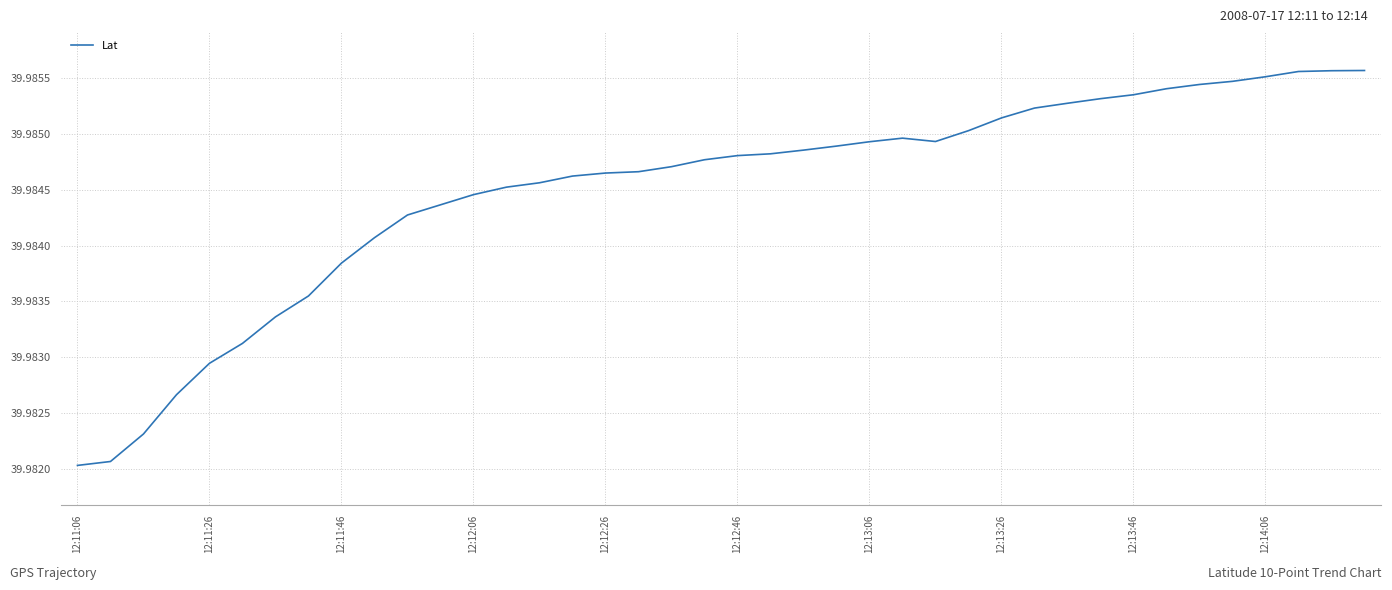

At which label is the value closest to 39?

12:11:06